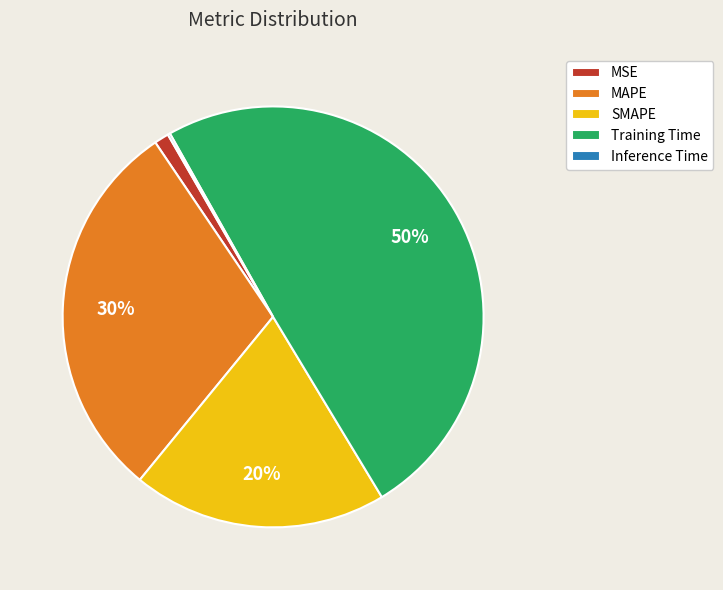

To the nearest percent, what percentage of the pie is Training Time?

50%